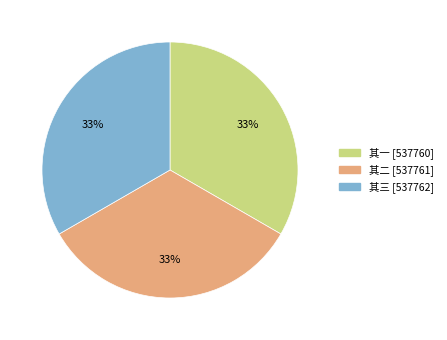

Count the number of slices in the pie.

3